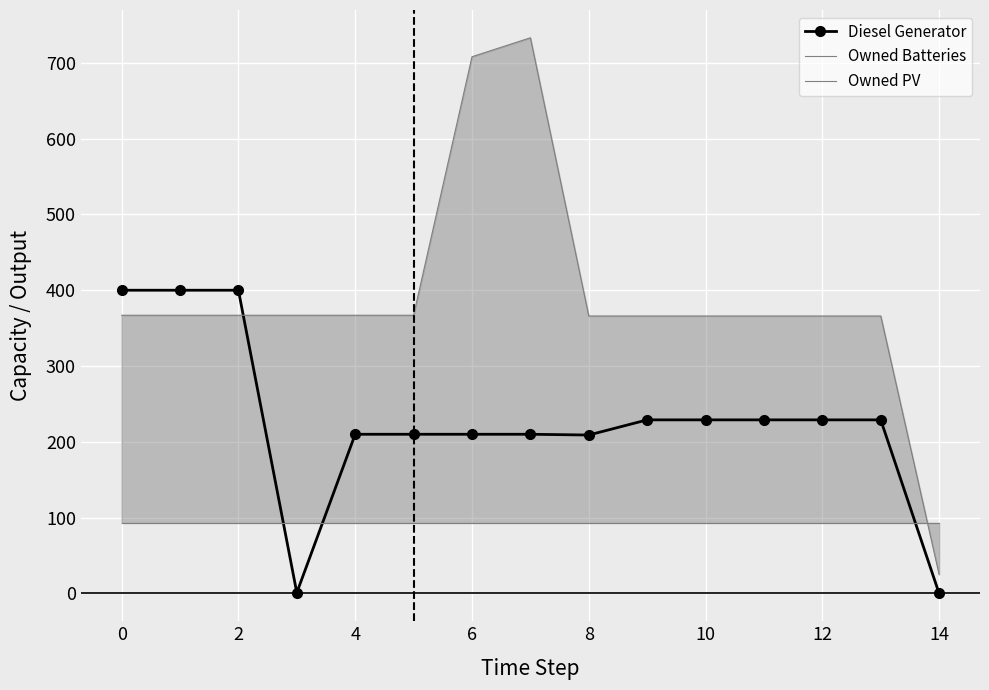

The value of Diesel Generator at 0 is 400. True or false?

True